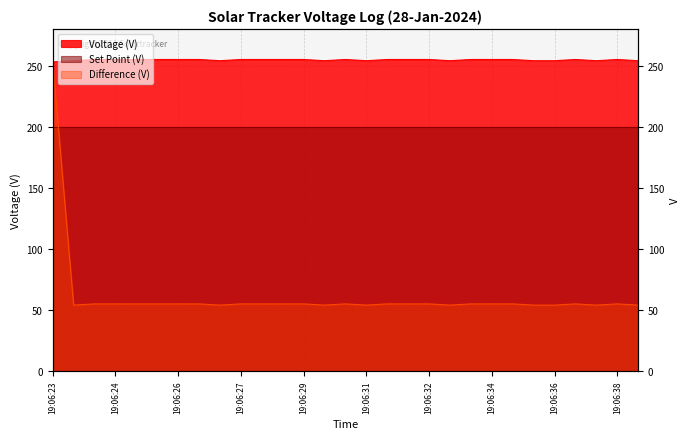

Does the chart display data point markers on the line(s)?

No